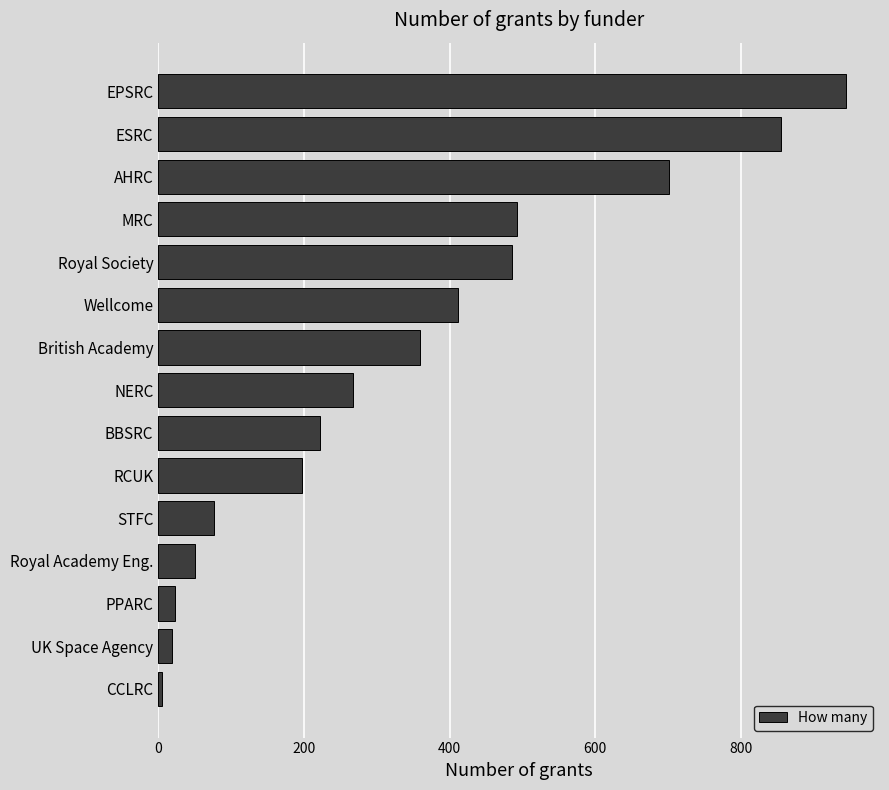

Reading bottom to top, what are all the values shown in this chart?

CCLRC=5	UK Space Agency=19	PPARC=23	Royal Academy Eng.=50	STFC=77	RCUK=197	BBSRC=222	NERC=268	British Academy=359	Wellcome=411	Royal Society=486	MRC=493	AHRC=701	ESRC=855	EPSRC=944